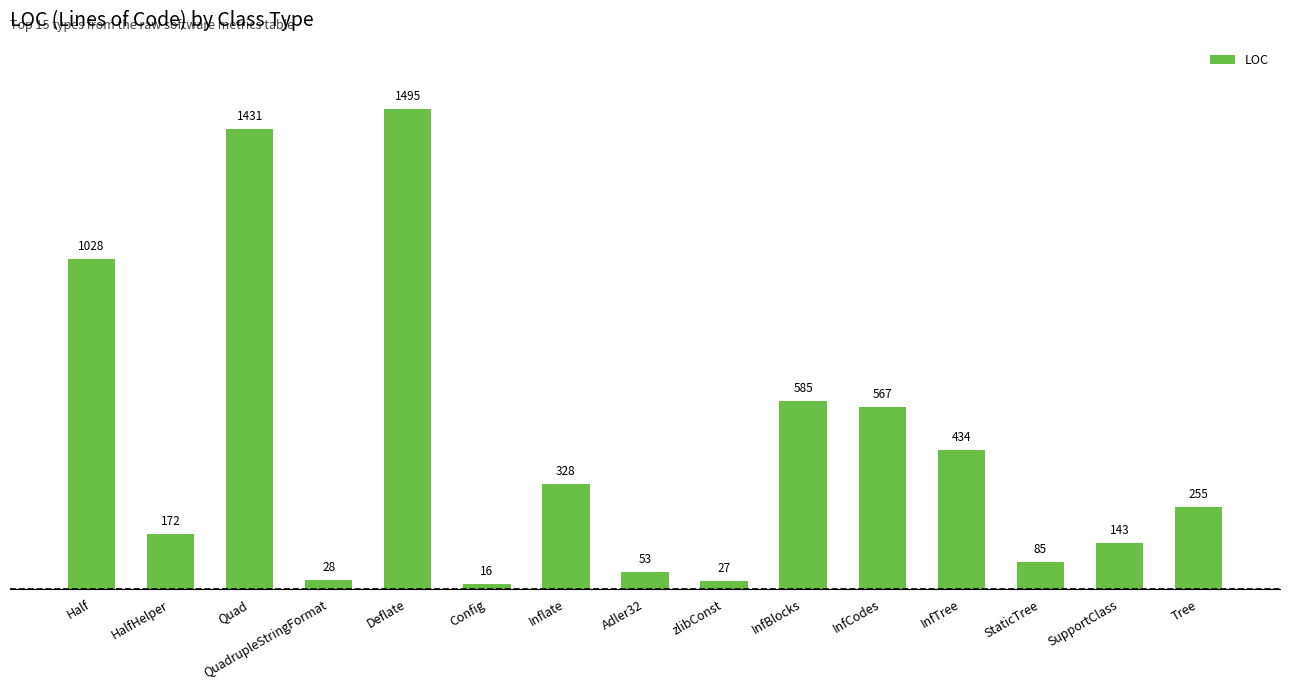

Which category has the highest value across all series?

Deflate